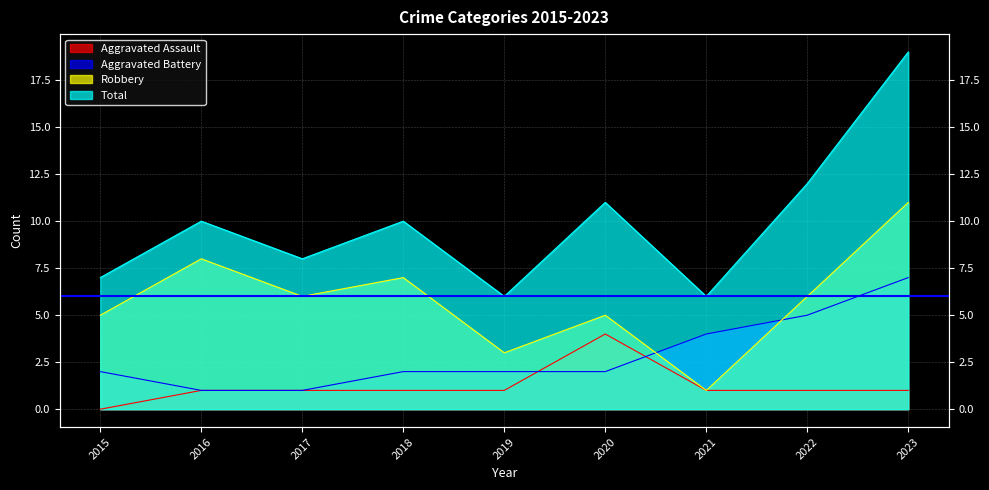

List the series in order of their overall mean, highest first.

Total, Robbery, Aggravated Battery, Aggravated Assault